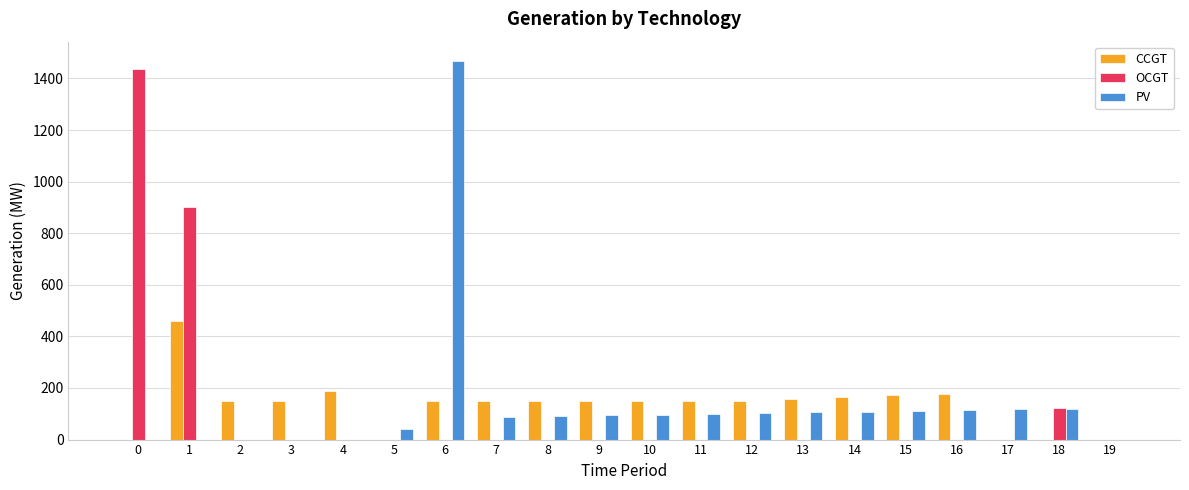

The value of PV at 6 is 624. True or false?

False